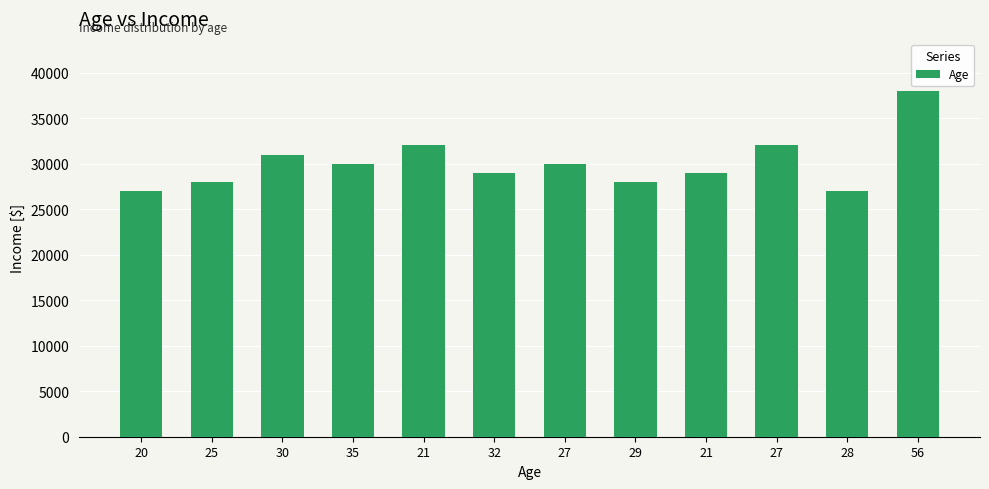

How many data points are less than 30000?

6